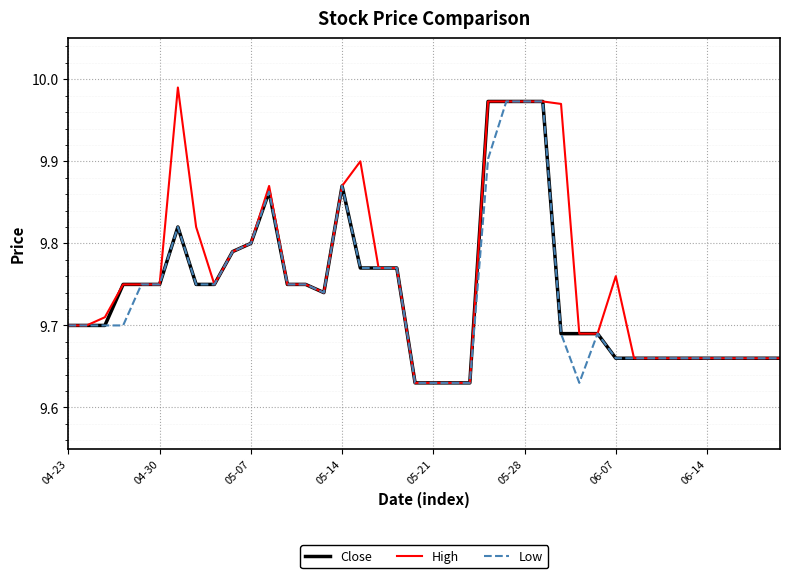

Does the chart have visible grid lines?

Yes